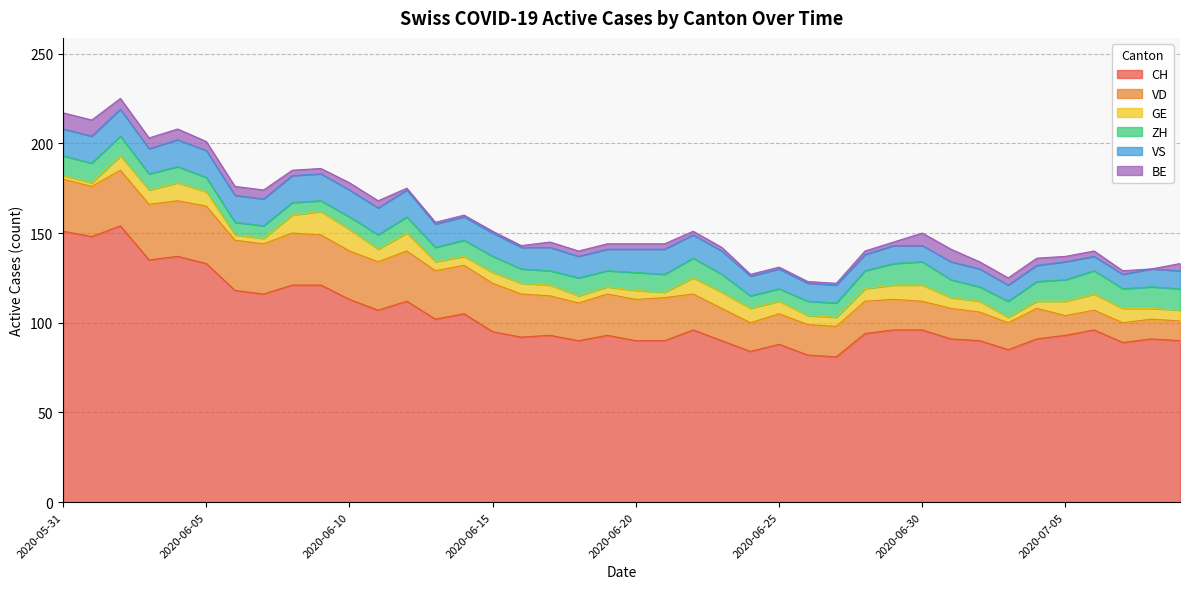

Reading right to left, what are all the values shown in this chart?

CH: 2020-07-09=90	2020-07-08=91	2020-07-07=89	2020-07-06=96	2020-07-05=93	2020-07-04=91	2020-07-03=85	2020-07-02=90	2020-07-01=91	2020-06-30=96	2020-06-29=96	2020-06-28=94	2020-06-27=81	2020-06-26=82	2020-06-25=88	2020-06-24=84	2020-06-23=90	2020-06-22=96	2020-06-21=90	2020-06-20=90	2020-06-19=93	2020-06-18=90	2020-06-17=93	2020-06-16=92	2020-06-15=95	2020-06-14=105	2020-06-13=102	2020-06-12=112	2020-06-11=107	2020-06-10=113	2020-06-09=121	2020-06-08=121	2020-06-07=116	2020-06-06=118	2020-06-05=133	2020-06-04=137	2020-06-03=135	2020-06-02=154	2020-06-01=148	2020-05-31=151
VD: 2020-07-09=11	2020-07-08=11	2020-07-07=11	2020-07-06=11	2020-07-05=11	2020-07-04=17	2020-07-03=15	2020-07-02=16	2020-07-01=17	2020-06-30=16	2020-06-29=17	2020-06-28=18	2020-06-27=17	2020-06-26=17	2020-06-25=17	2020-06-24=16	2020-06-23=18	2020-06-22=20	2020-06-21=24	2020-06-20=23	2020-06-19=23	2020-06-18=21	2020-06-17=22	2020-06-16=24	2020-06-15=27	2020-06-14=27	2020-06-13=27	2020-06-12=28	2020-06-11=27	2020-06-10=27	2020-06-09=28	2020-06-08=29	2020-06-07=28	2020-06-06=28	2020-06-05=32	2020-06-04=31	2020-06-03=31	2020-06-02=31	2020-06-01=28	2020-05-31=29
GE: 2020-07-09=6	2020-07-08=6	2020-07-07=8	2020-07-06=9	2020-07-05=8	2020-07-04=4	2020-07-03=3	2020-07-02=6	2020-07-01=6	2020-06-30=9	2020-06-29=8	2020-06-28=7	2020-06-27=5	2020-06-26=5	2020-06-25=7	2020-06-24=8	2020-06-23=9	2020-06-22=9	2020-06-21=3	2020-06-20=5	2020-06-19=4	2020-06-18=4	2020-06-17=6	2020-06-16=6	2020-06-15=6	2020-06-14=5	2020-06-13=5	2020-06-12=10	2020-06-11=7	2020-06-10=12	2020-06-09=13	2020-06-08=10	2020-06-07=3	2020-06-06=3	2020-06-05=8	2020-06-04=10	2020-06-03=8	2020-06-02=8	2020-06-01=2	2020-05-31=2
ZH: 2020-07-09=12	2020-07-08=12	2020-07-07=11	2020-07-06=13	2020-07-05=12	2020-07-04=11	2020-07-03=9	2020-07-02=8	2020-07-01=10	2020-06-30=13	2020-06-29=12	2020-06-28=10	2020-06-27=8	2020-06-26=8	2020-06-25=7	2020-06-24=7	2020-06-23=10	2020-06-22=11	2020-06-21=10	2020-06-20=10	2020-06-19=9	2020-06-18=10	2020-06-17=8	2020-06-16=8	2020-06-15=9	2020-06-14=9	2020-06-13=8	2020-06-12=9	2020-06-11=8	2020-06-10=7	2020-06-09=6	2020-06-08=7	2020-06-07=7	2020-06-06=7	2020-06-05=8	2020-06-04=9	2020-06-03=9	2020-06-02=11	2020-06-01=11	2020-05-31=11
VS: 2020-07-09=10	2020-07-08=10	2020-07-07=8	2020-07-06=8	2020-07-05=10	2020-07-04=9	2020-07-03=9	2020-07-02=10	2020-07-01=10	2020-06-30=9	2020-06-29=10	2020-06-28=9	2020-06-27=10	2020-06-26=10	2020-06-25=11	2020-06-24=11	2020-06-23=13	2020-06-22=13	2020-06-21=14	2020-06-20=13	2020-06-19=12	2020-06-18=12	2020-06-17=13	2020-06-16=12	2020-06-15=13	2020-06-14=13	2020-06-13=13	2020-06-12=15	2020-06-11=15	2020-06-10=15	2020-06-09=15	2020-06-08=15	2020-06-07=15	2020-06-06=15	2020-06-05=15	2020-06-04=15	2020-06-03=14	2020-06-02=15	2020-06-01=15	2020-05-31=15
BE: 2020-07-09=4	2020-07-08=0	2020-07-07=2	2020-07-06=3	2020-07-05=3	2020-07-04=4	2020-07-03=4	2020-07-02=4	2020-07-01=7	2020-06-30=7	2020-06-29=2	2020-06-28=2	2020-06-27=1	2020-06-26=1	2020-06-25=1	2020-06-24=1	2020-06-23=2	2020-06-22=2	2020-06-21=3	2020-06-20=3	2020-06-19=3	2020-06-18=3	2020-06-17=3	2020-06-16=1	2020-06-15=1	2020-06-14=1	2020-06-13=1	2020-06-12=1	2020-06-11=4	2020-06-10=4	2020-06-09=3	2020-06-08=3	2020-06-07=5	2020-06-06=5	2020-06-05=5	2020-06-04=6	2020-06-03=6	2020-06-02=6	2020-06-01=9	2020-05-31=9